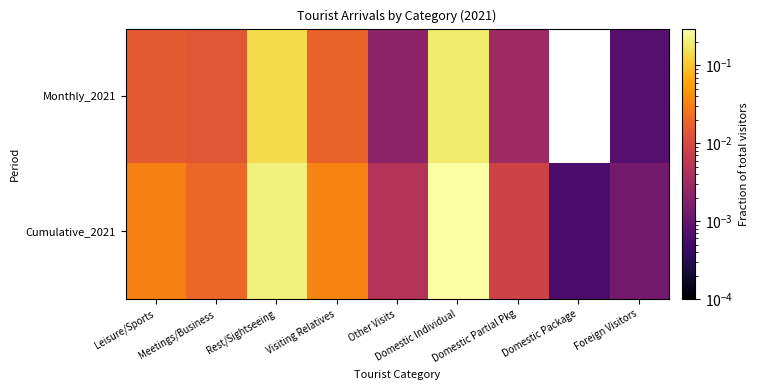

Which series changed the most between Domestic Individual and Foreign Visitors?

Cumulative_2021